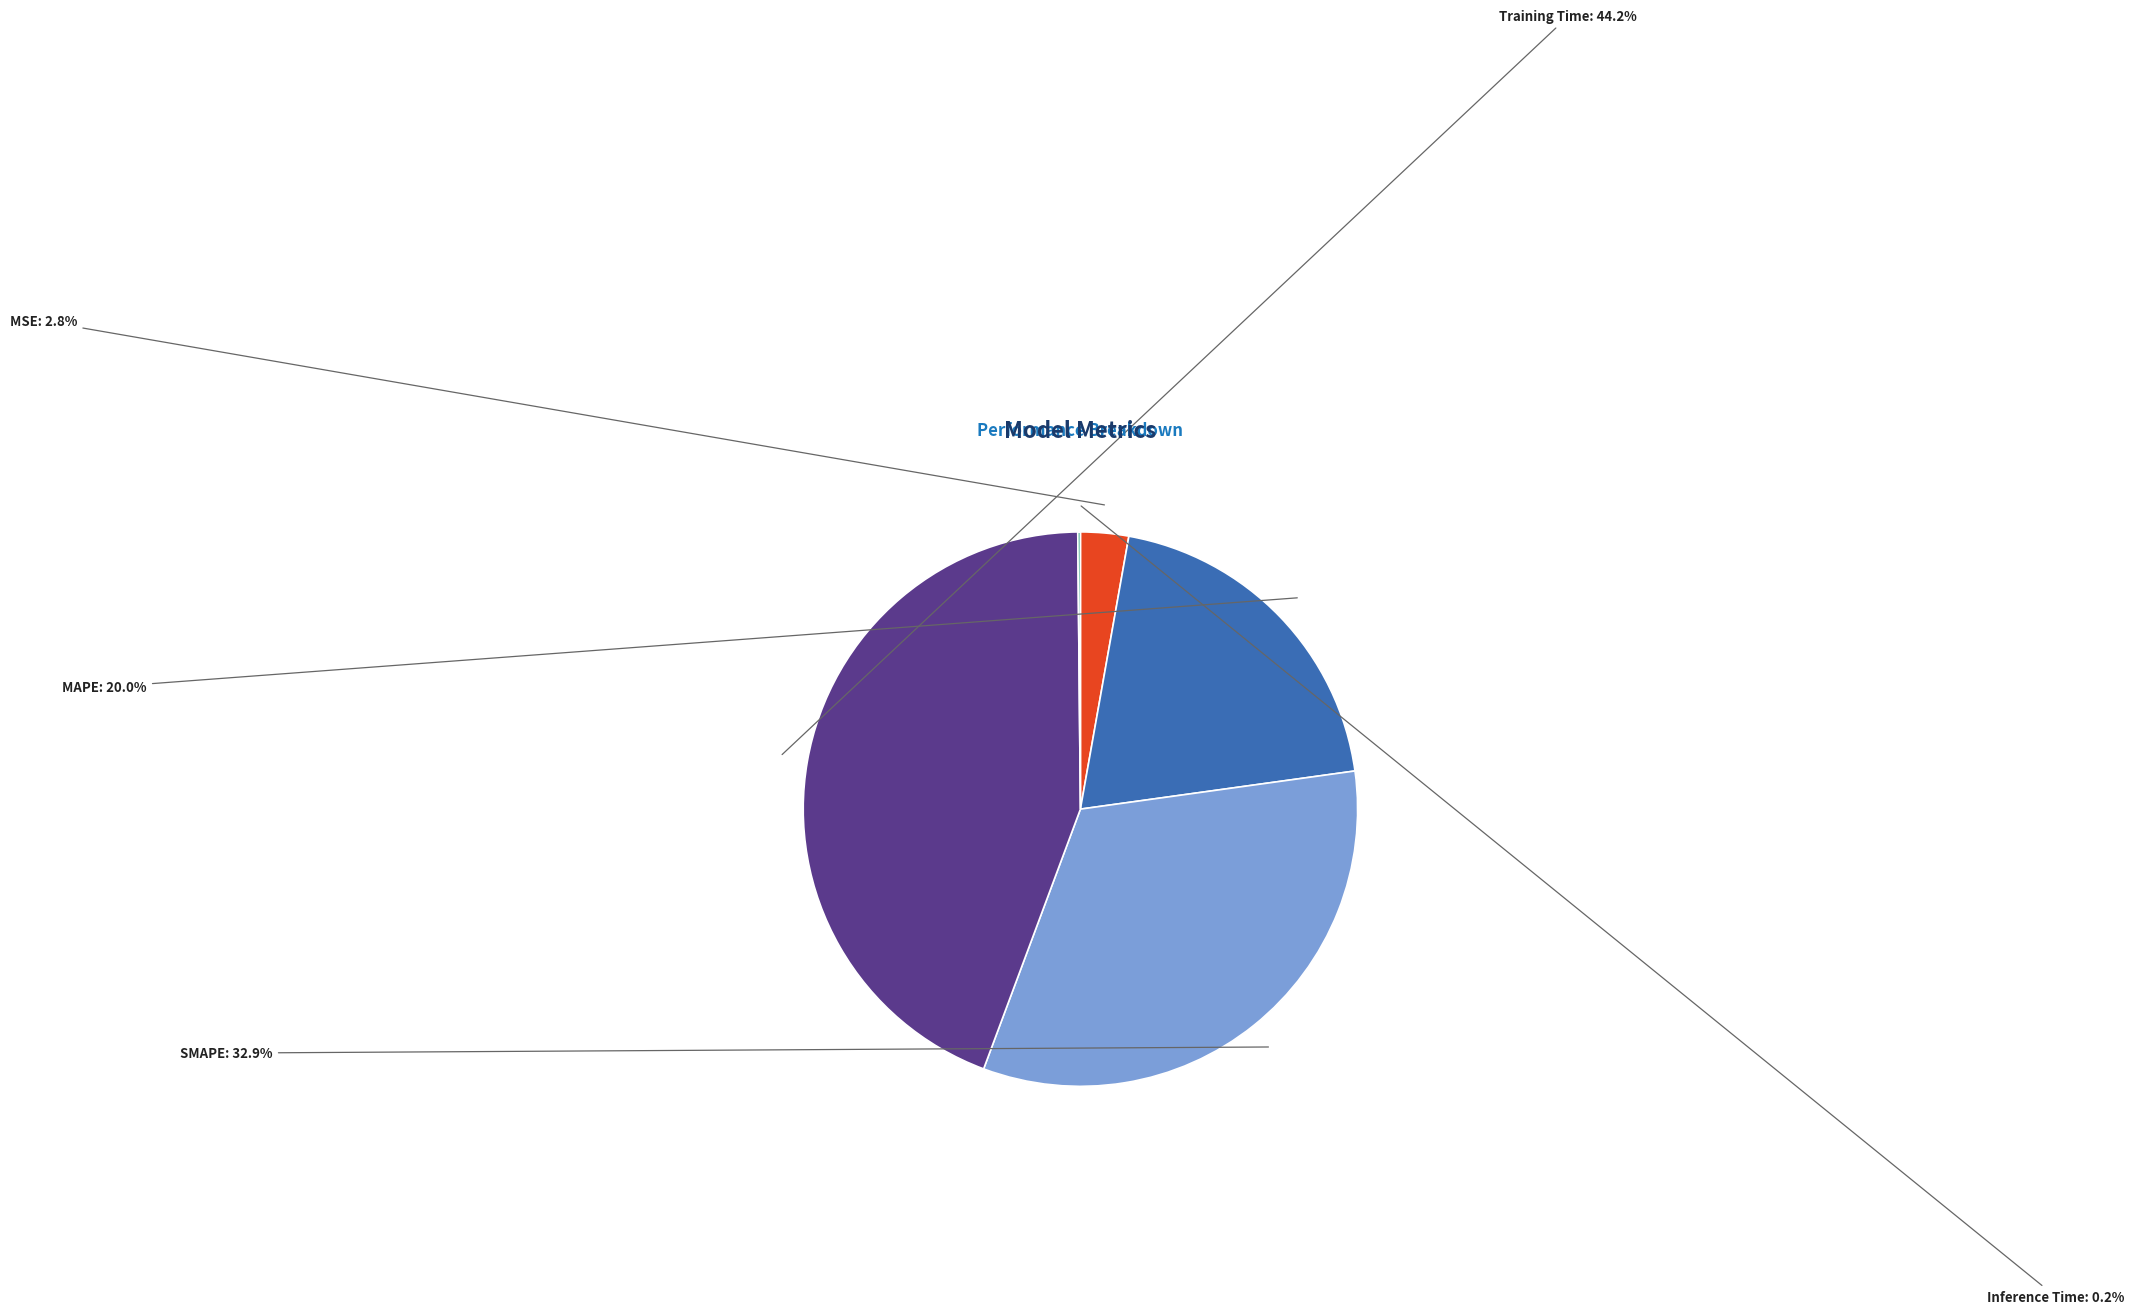

To the nearest percent, what percentage of the pie is SMAPE?

33%